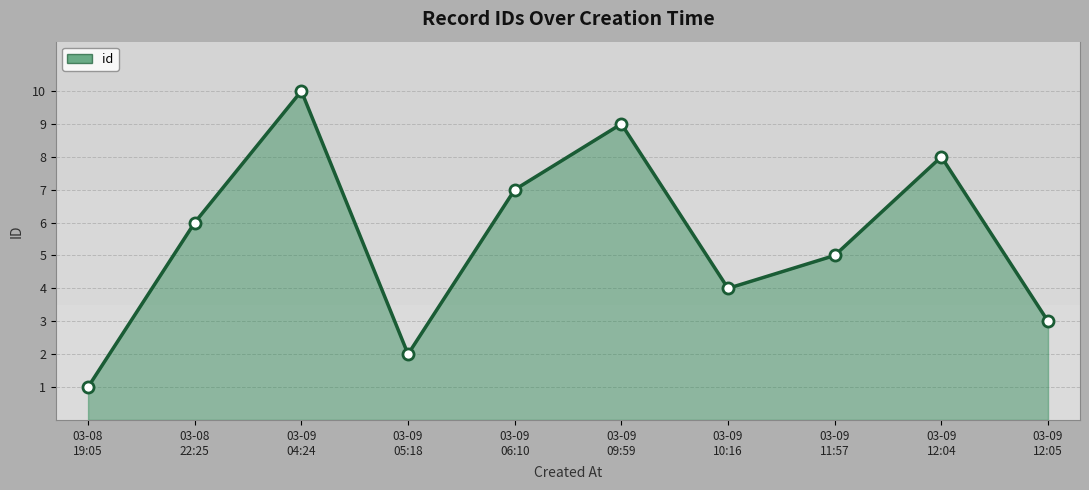

What is the approximate value at 03-09
12:04?

8